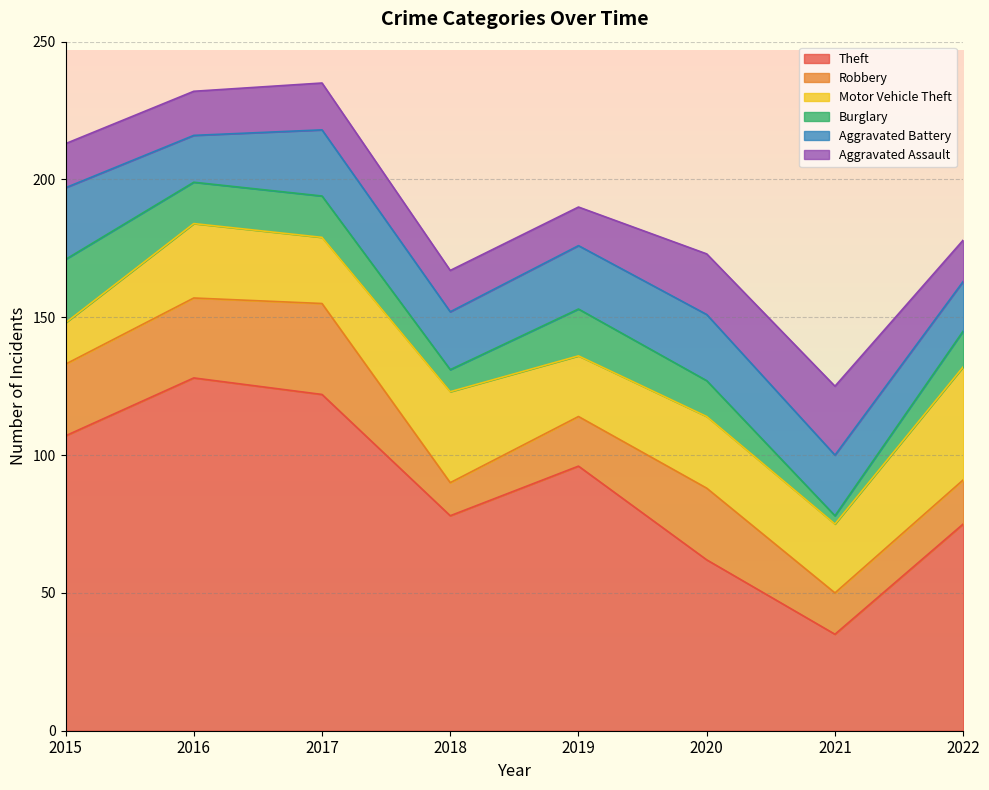

True or false: Motor Vehicle Theft and Aggravated Assault cross at least once.

True